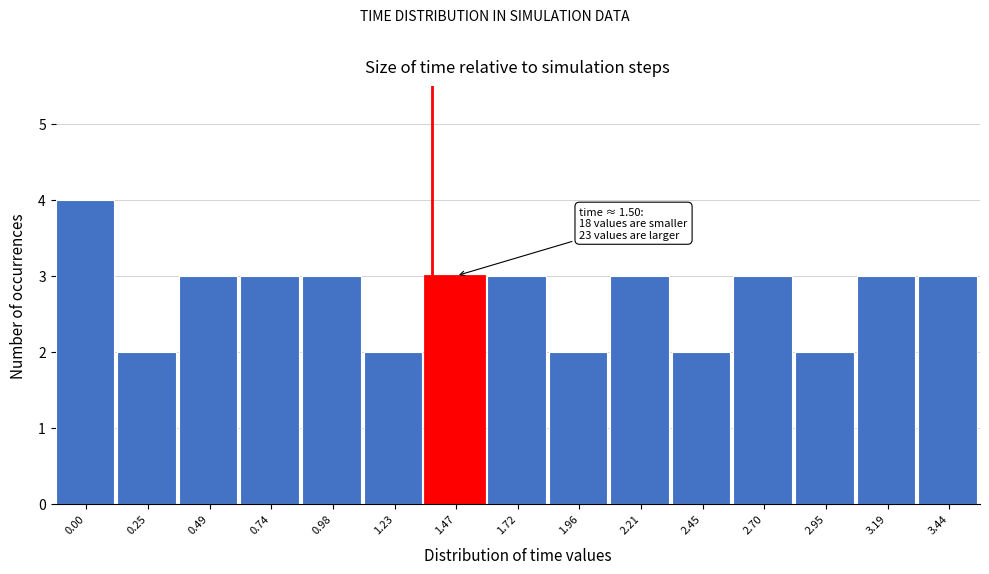

Reading left to right, extract all data points from this chart.

4	2	3	3	3	2	3	3	2	3	2	3	2	3	3